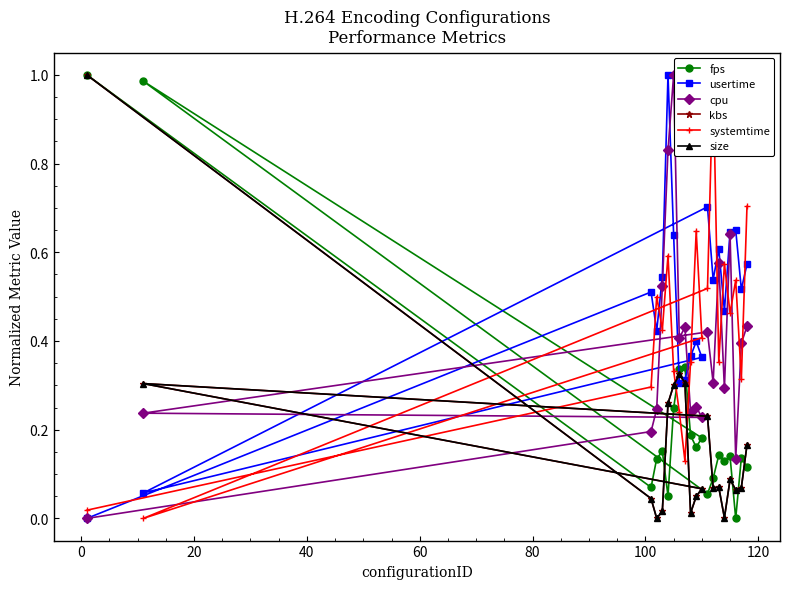

What are all the series names shown in the legend?

fps, usertime, cpu, kbs, systemtime, size